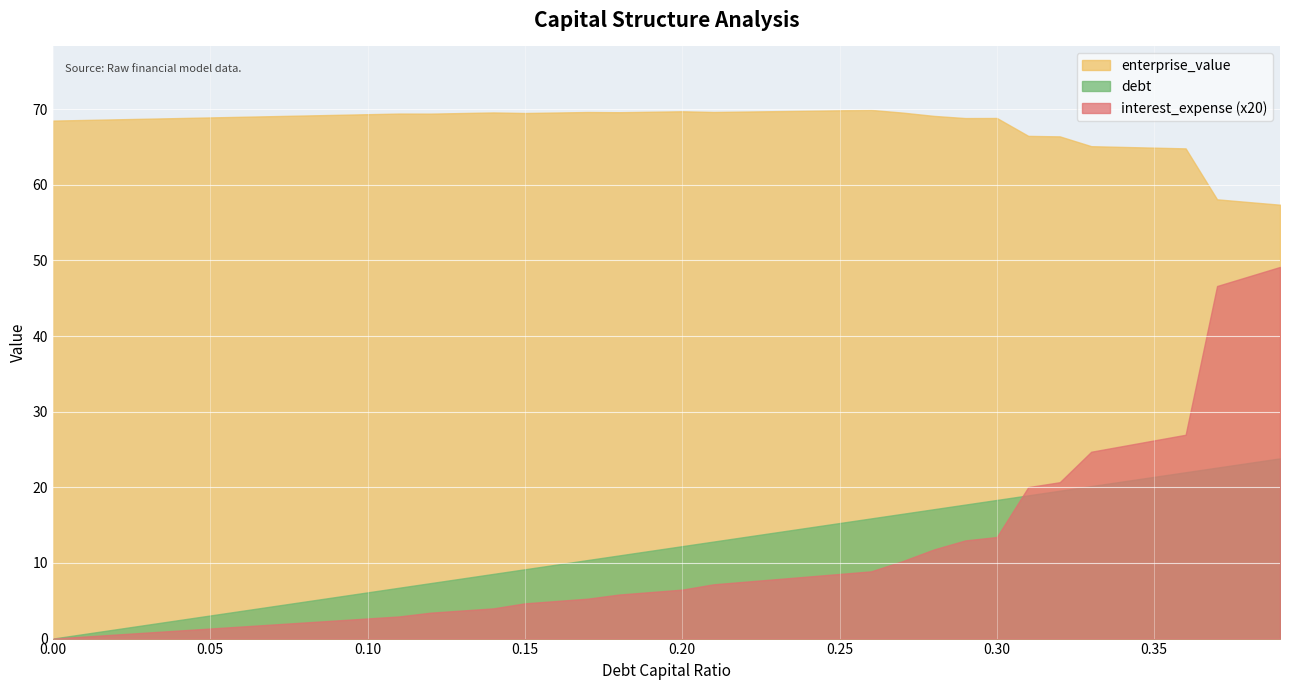

Is it true that debt equals 18.3 at 0.3?

True